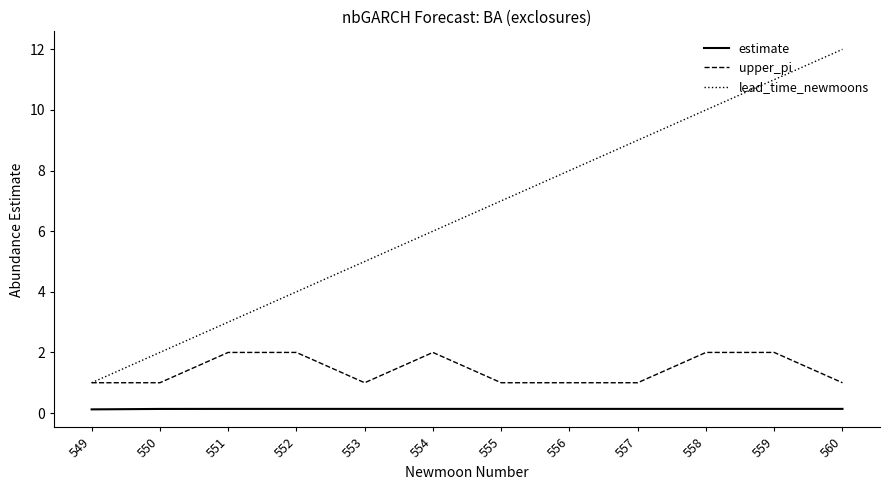

True or false: upper_pi and estimate intersect in this chart.

False